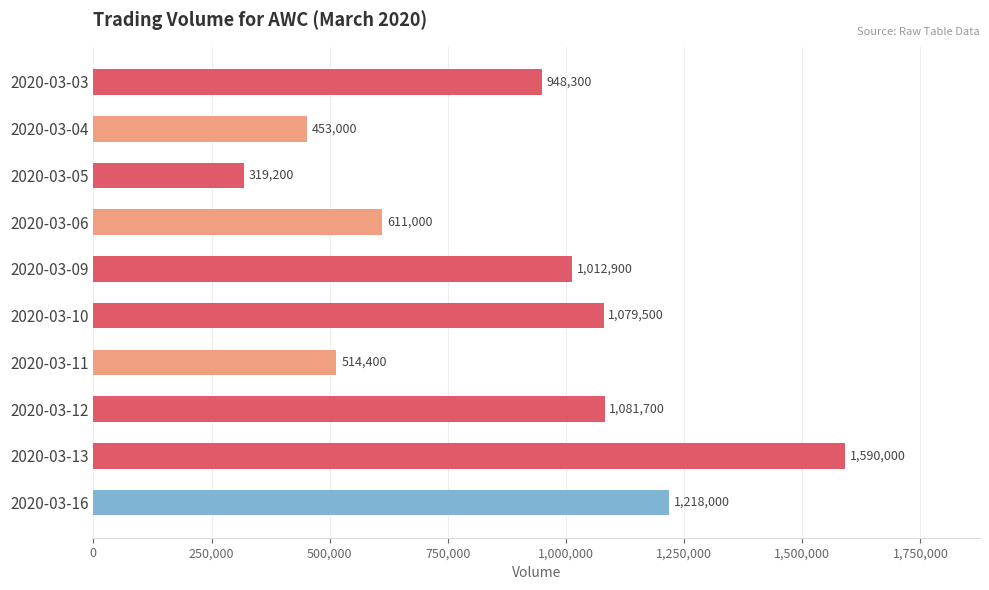

Count the number of data series in this chart.

1